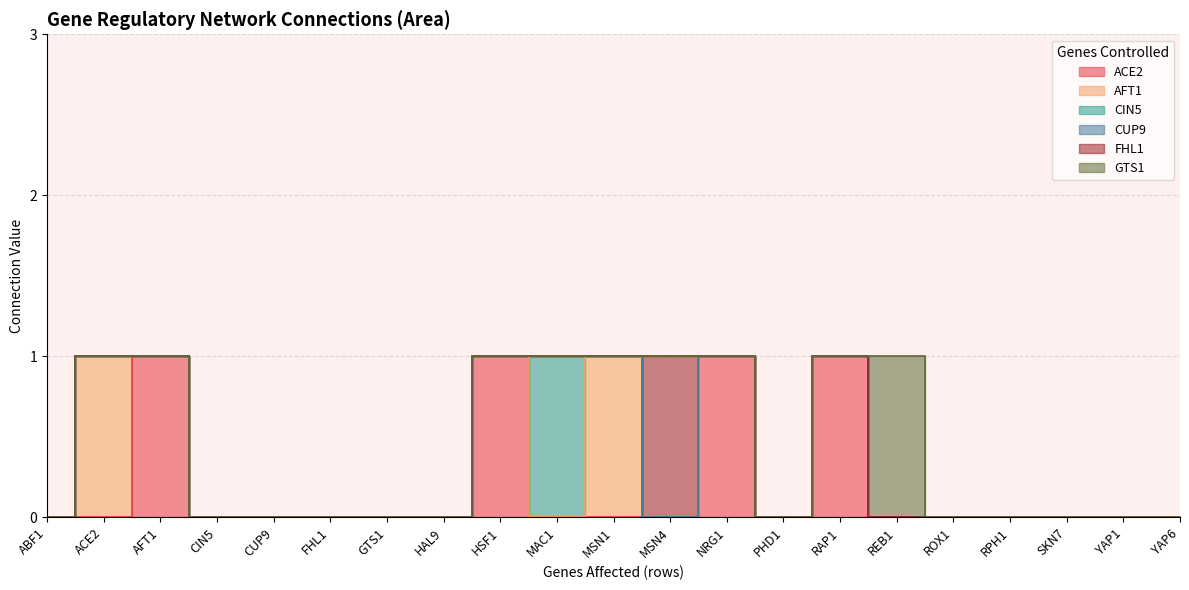

How many distinct data groups are displayed?

6